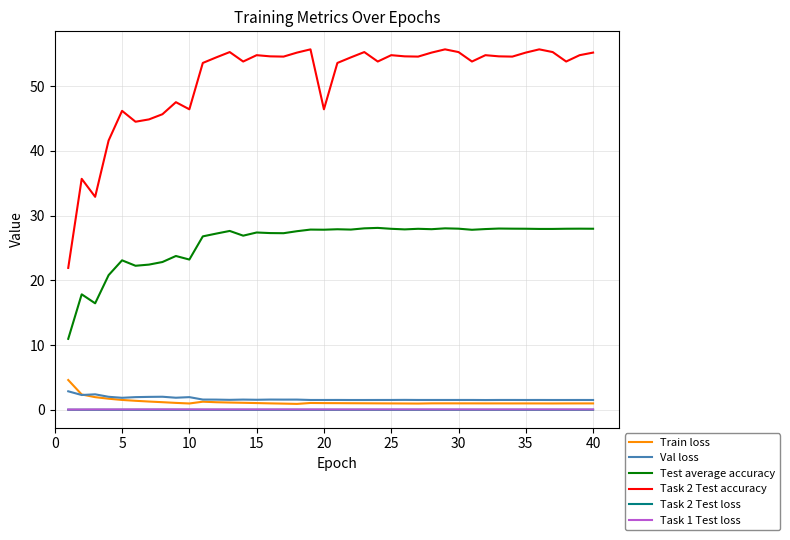

True or false: Task 2 Test loss and Task 2 Test accuracy cross at least once.

False